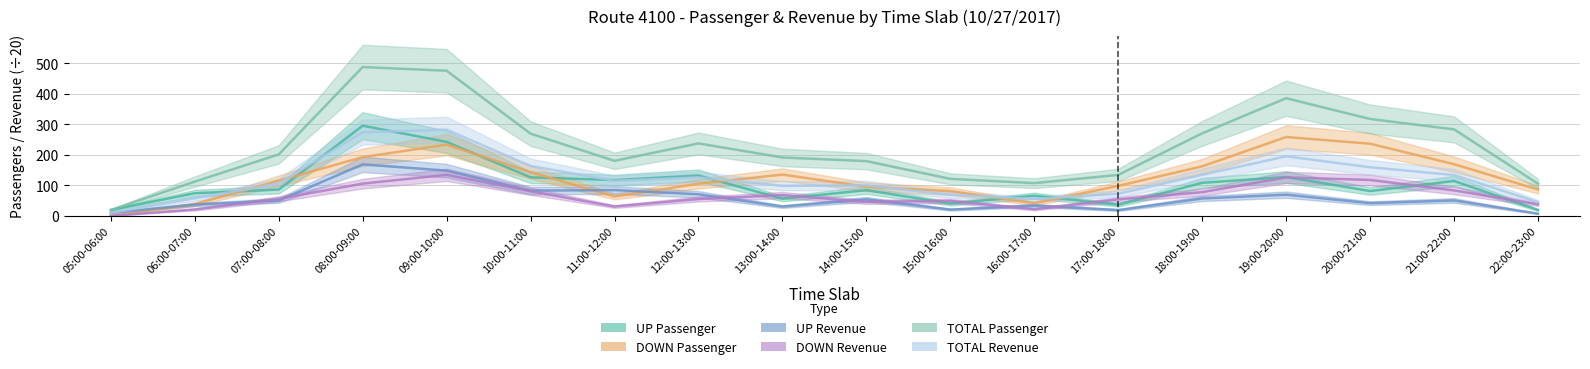

Which series has the largest total across all categories?

TOTAL Passenger